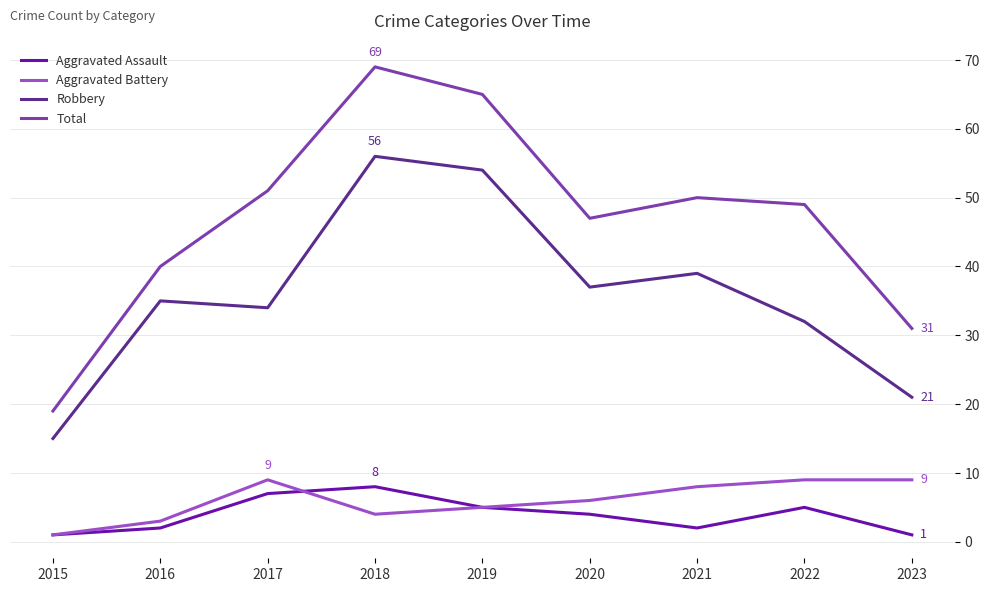

Which category has the lowest value in the Aggravated Battery series?

2015